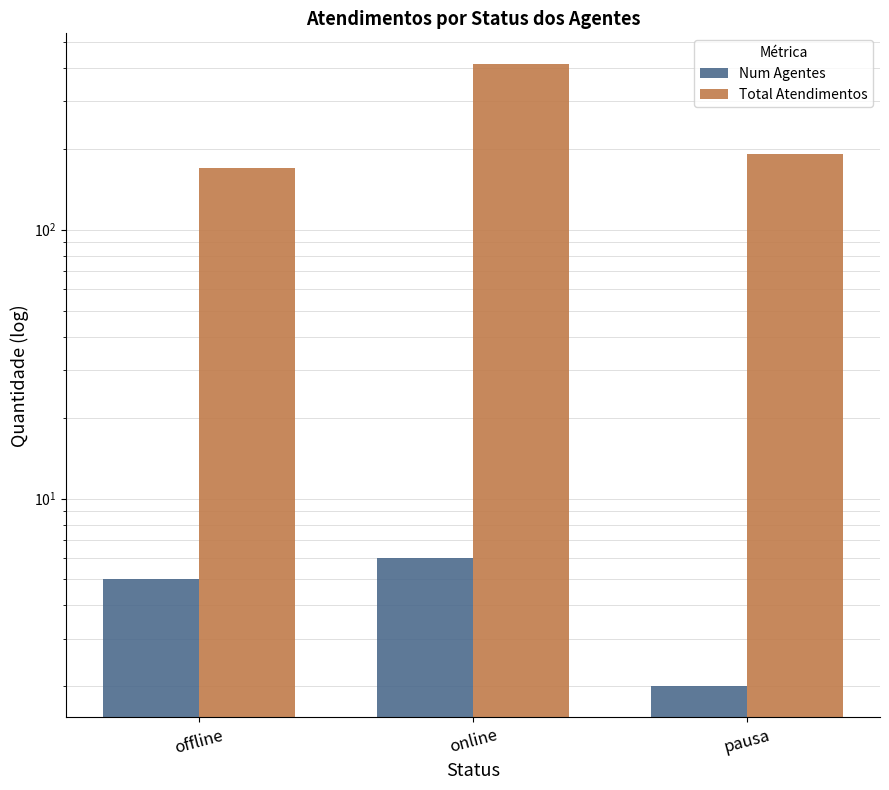

How many bars are there in total?

6